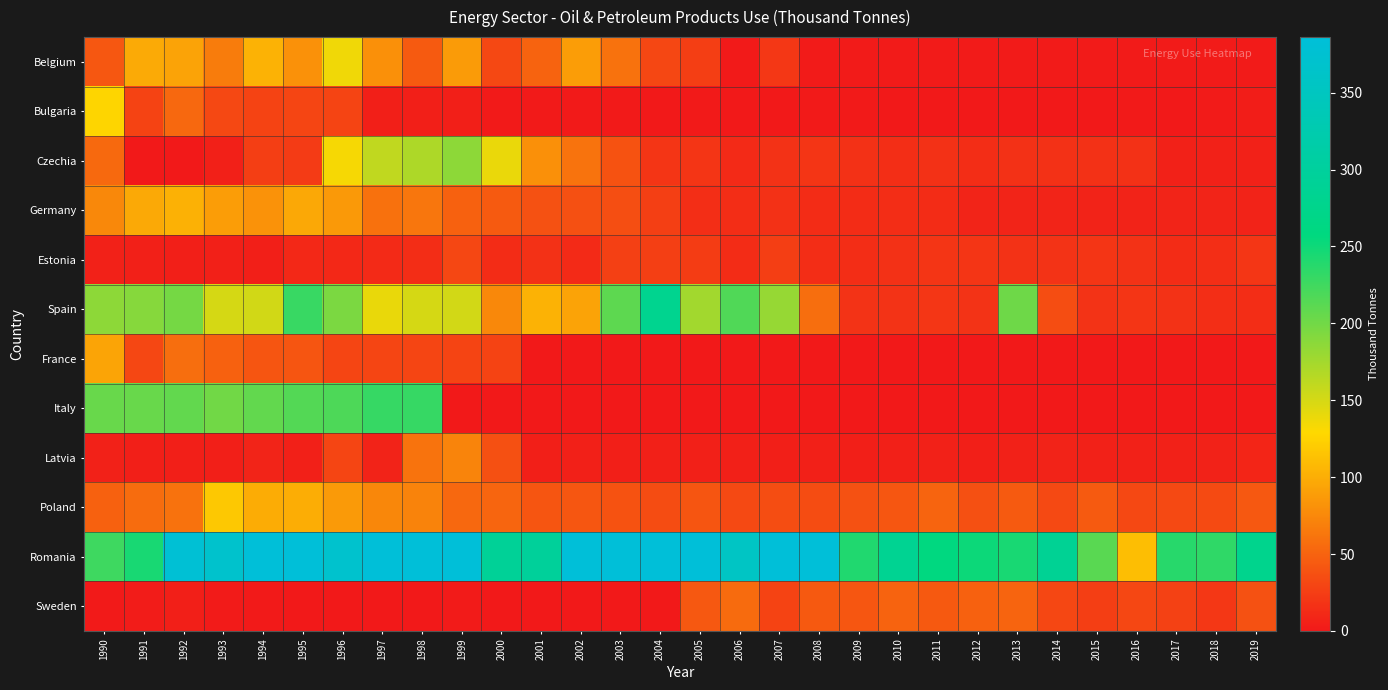

Between 2010 and 2009, which is larger?

2010